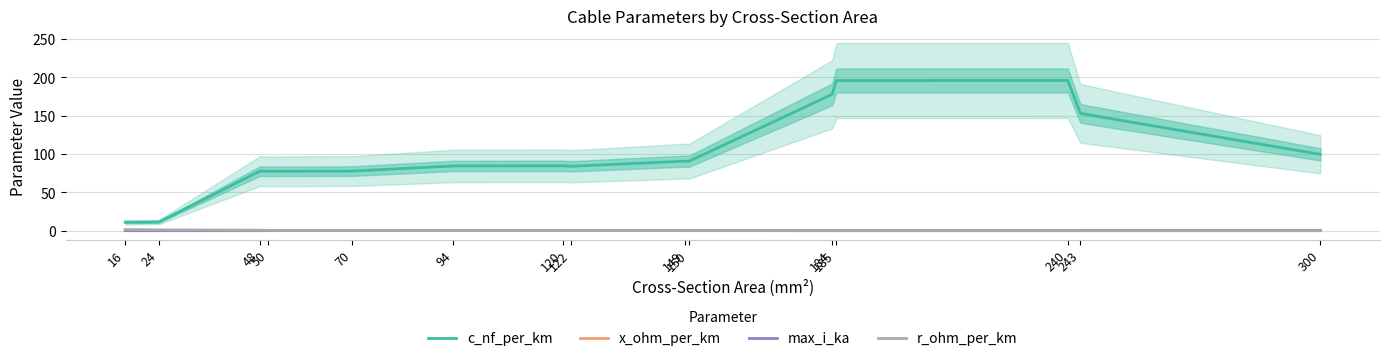

The value of r_ohm_per_km at 185 is 0.0. True or false?

False